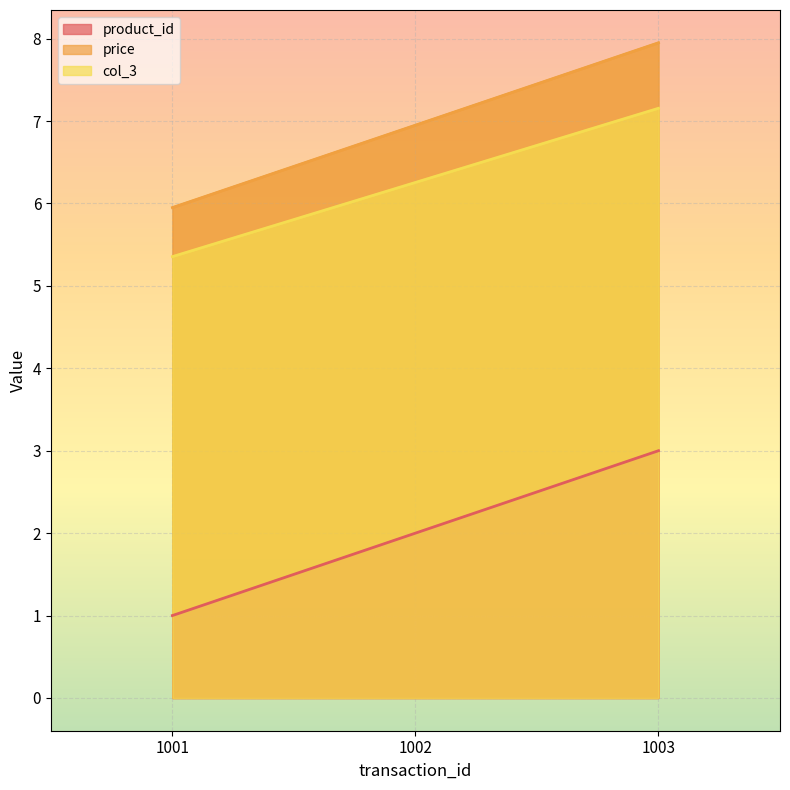

Reading left to right, what are all the values shown in this chart?

product_id: 1.0	2.0	3.0
price: 6.0	7.0	8.0
col_3: 5.4	6.3	7.2